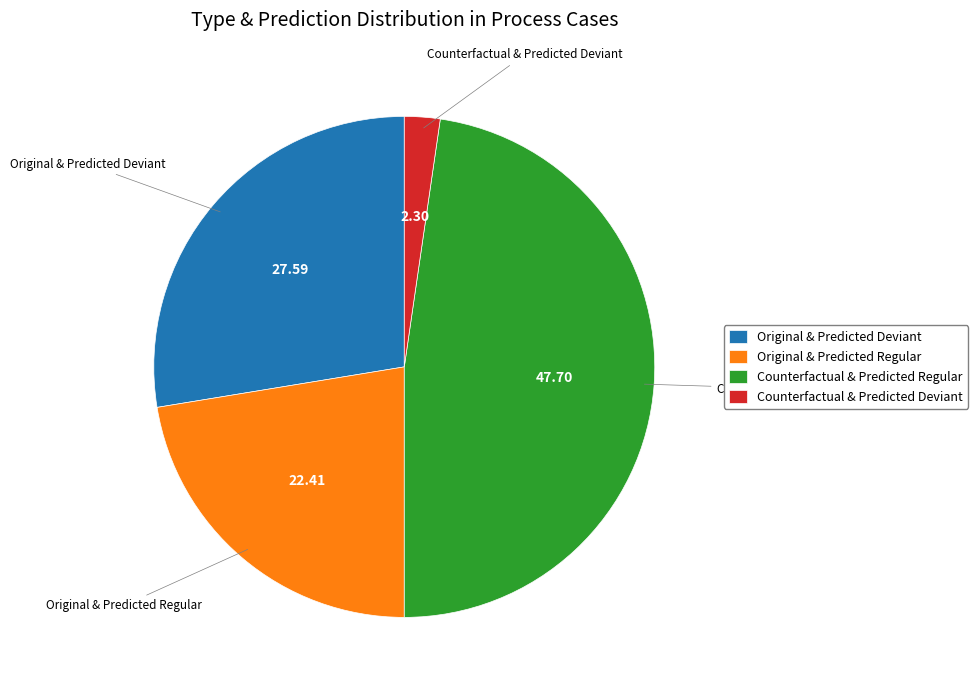

Does any single category account for the majority?

No